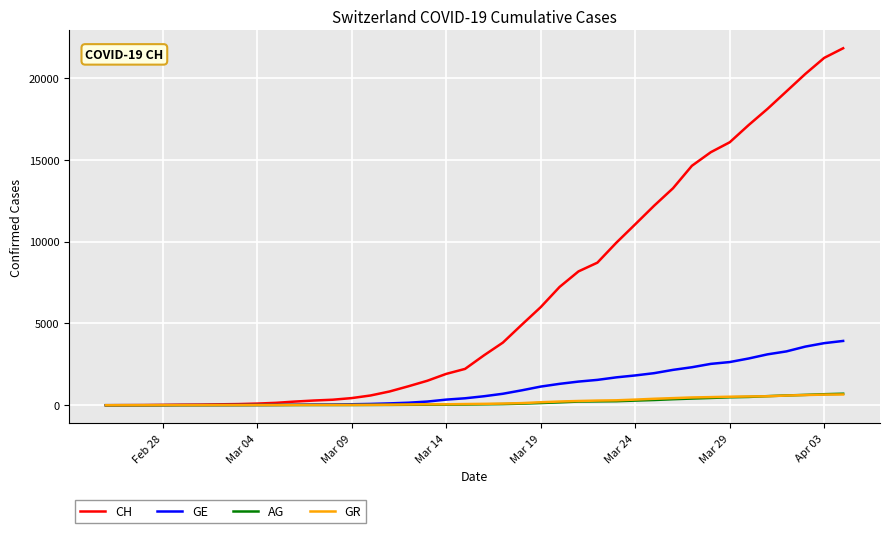

Which series has the widest spread of values?

CH